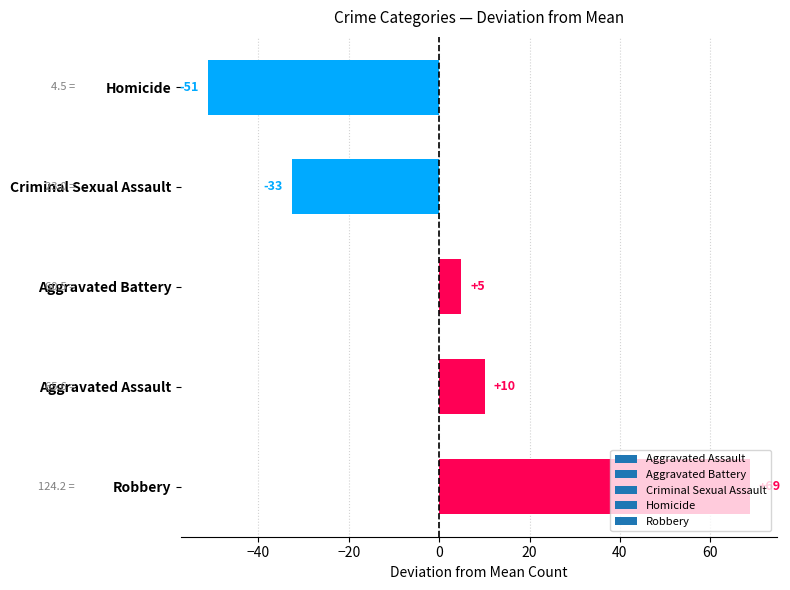

How many data points does each series have?

5